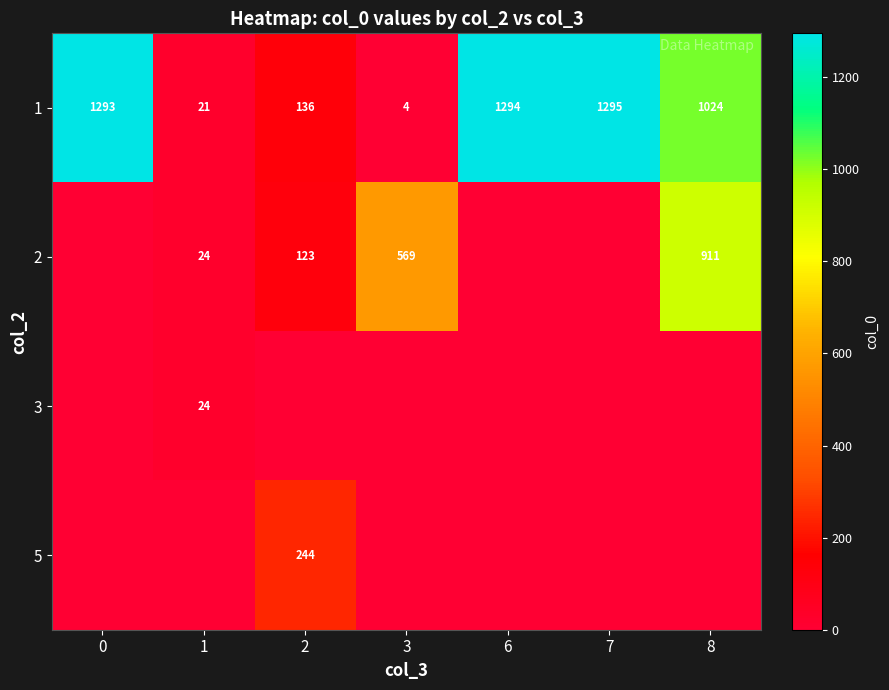

What is the difference between the 1 values at 8 and 6?

270